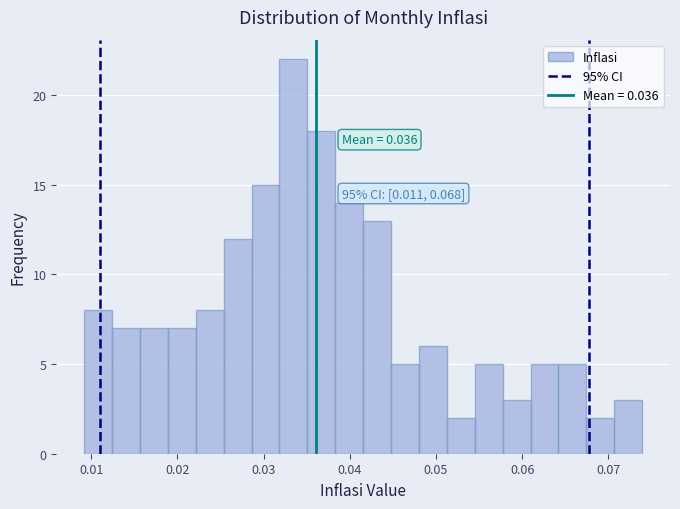

Around what value on the x-axis is the tallest bar? Give the approximate position of its centre, as read against the axis.

0.033